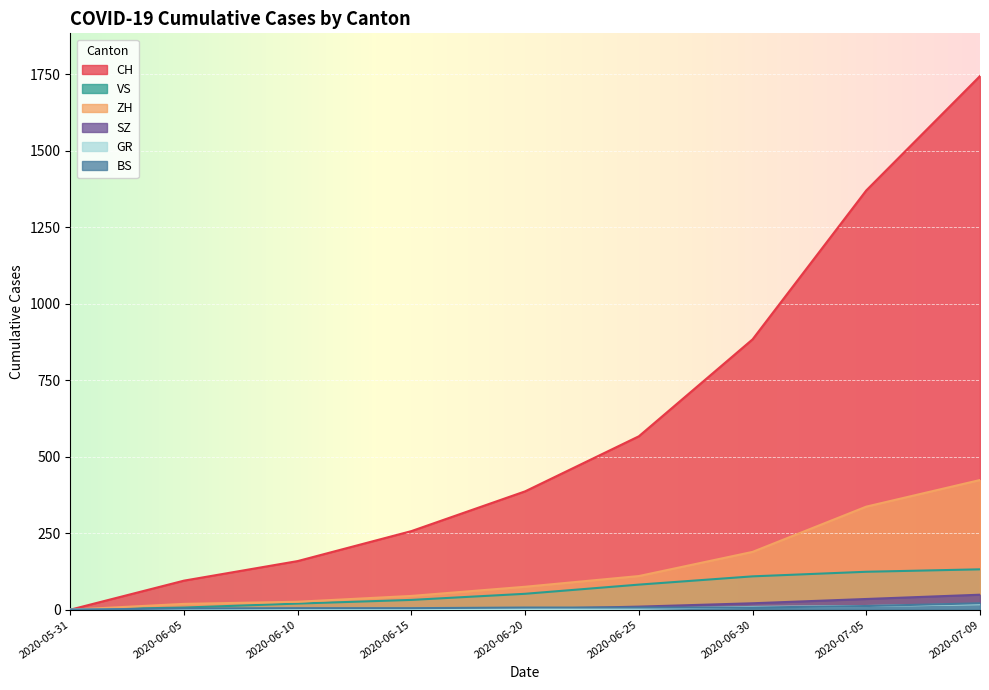

Between 2020-06-10 and 2020-06-15, which series saw the biggest shift?

CH